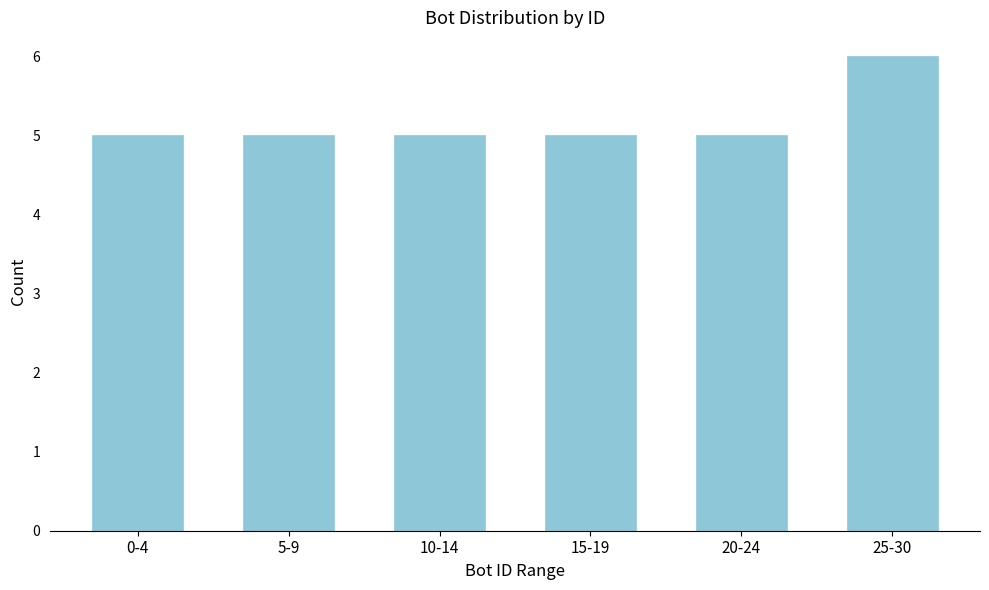

Reading left to right, what are all the values shown in this chart?

5	5	5	5	5	6